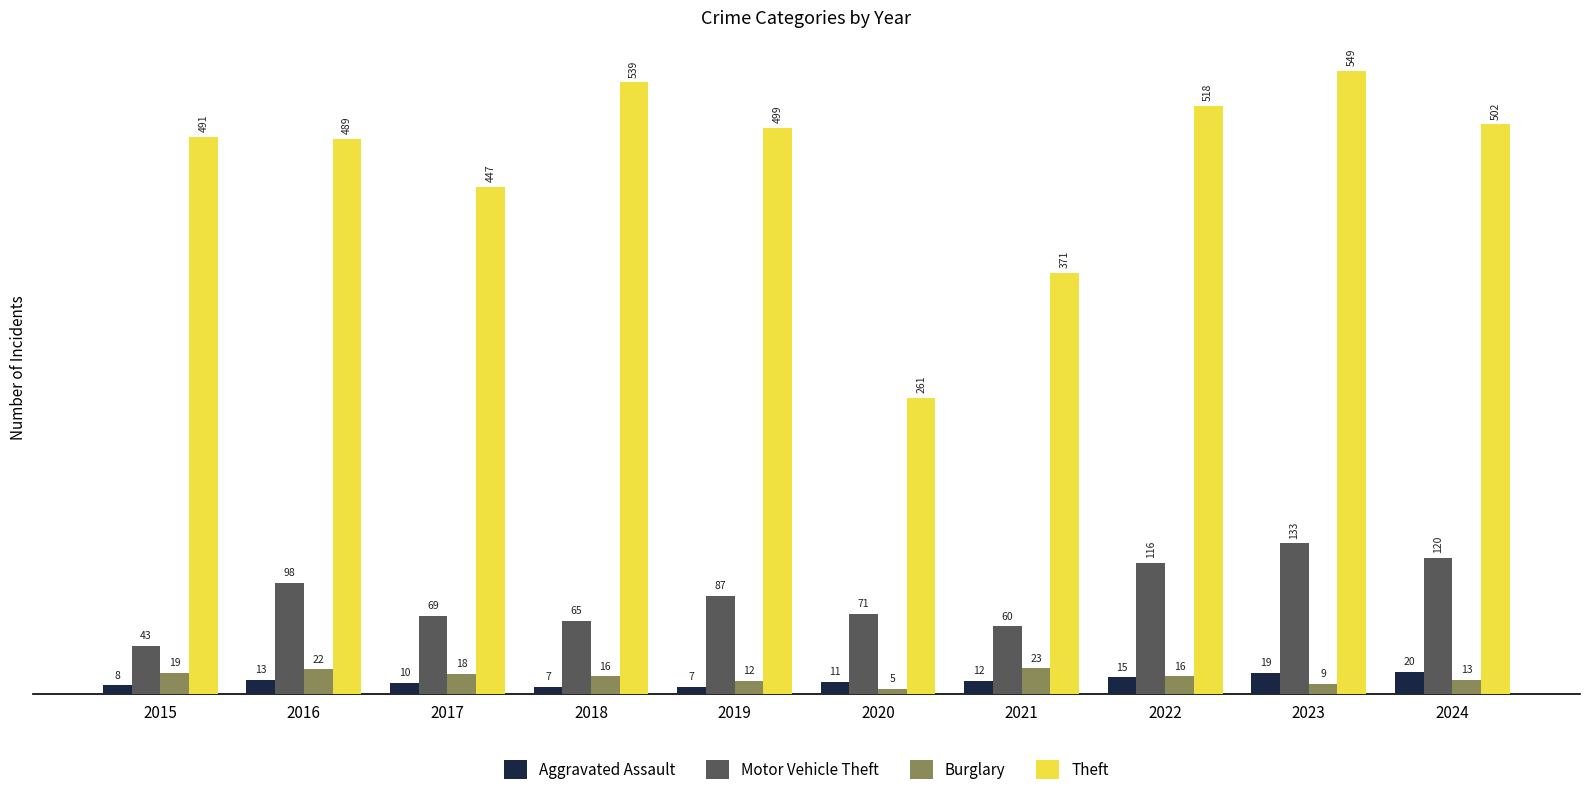

What is the spread (max minus min) of values at 2018?

532